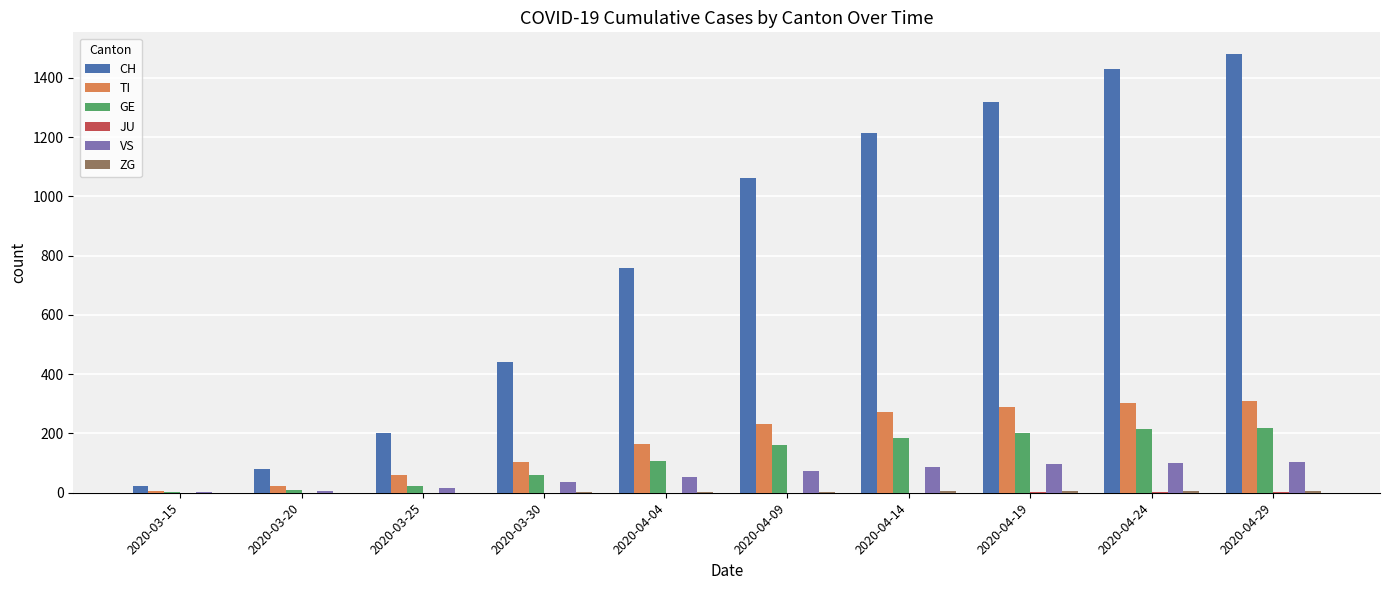

The value of GE at 2020-04-14 is 186. True or false?

True